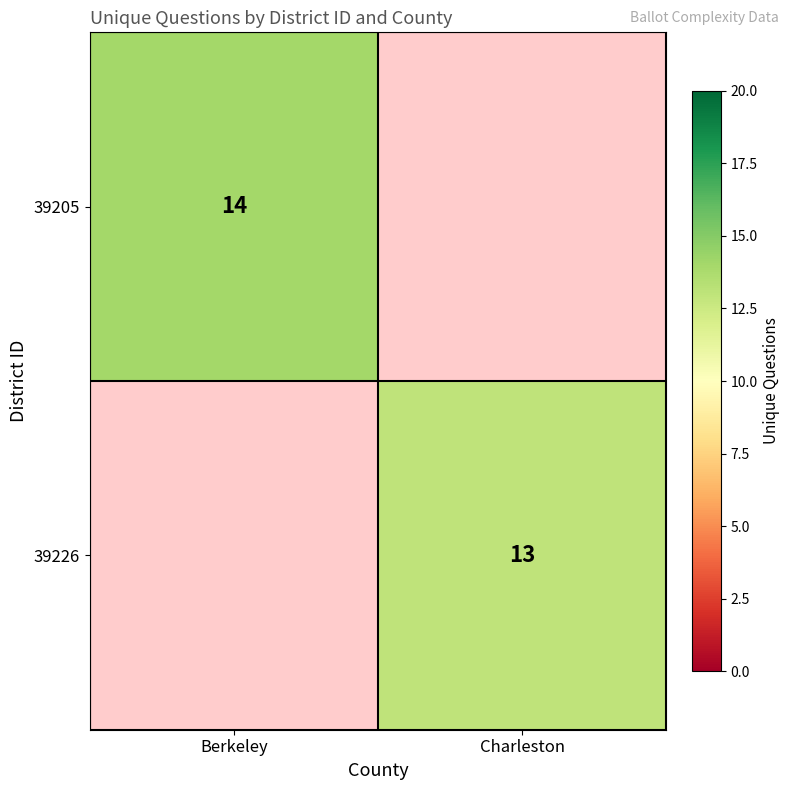

Is it true that 39226 equals 13 at Charleston?

True